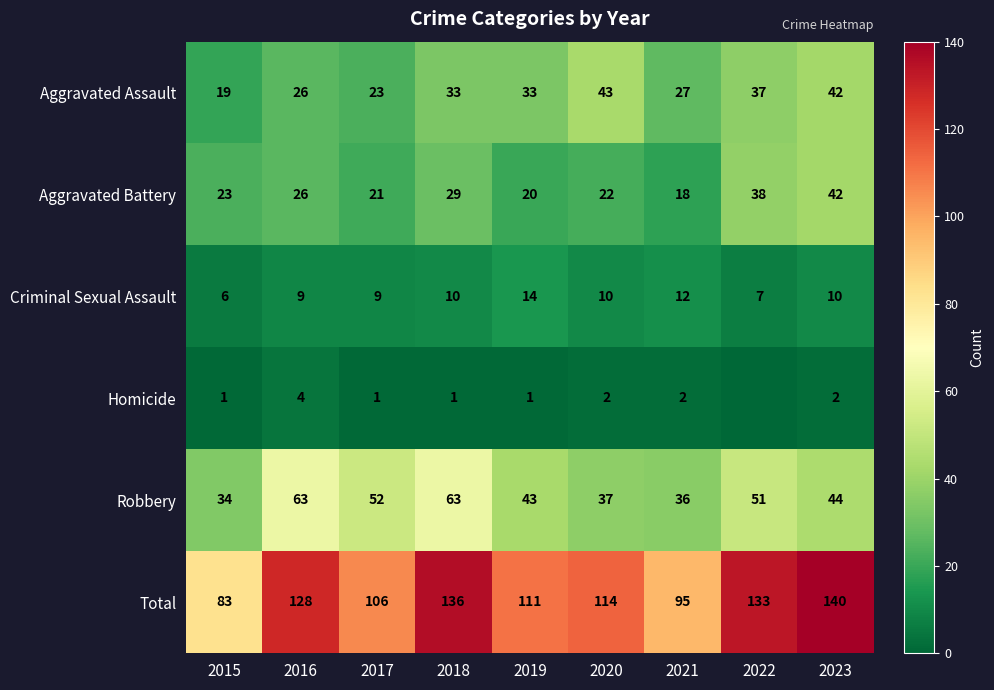

True or false: Homicide has a value of 1 at 2021.

False